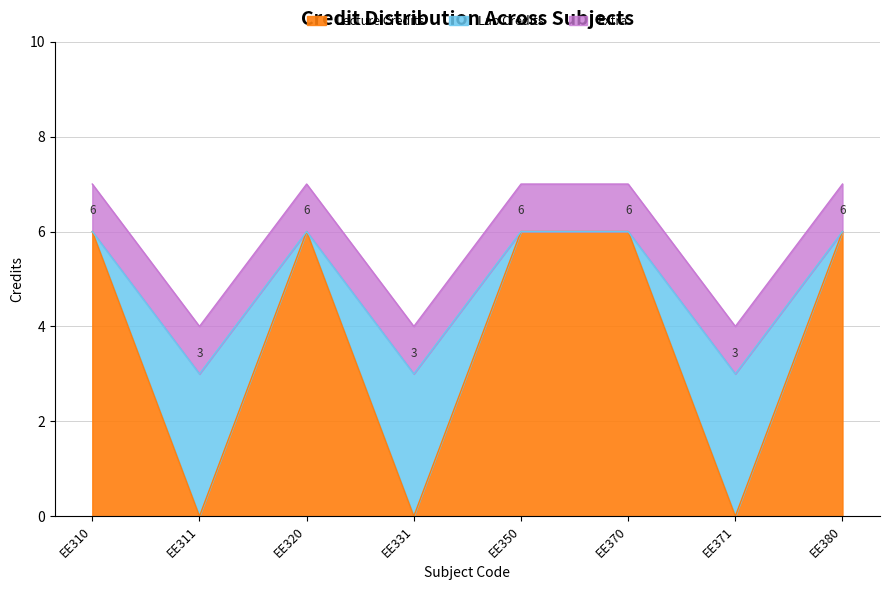

Which category has the highest value across all series?

EE310